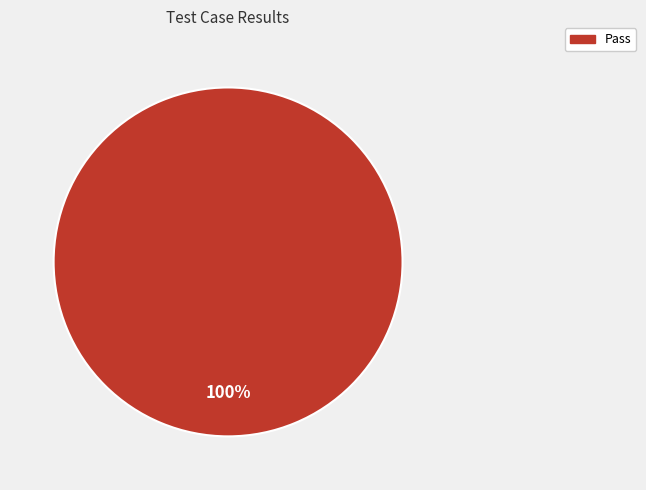

Rank the categories by value from highest to lowest.

Pass